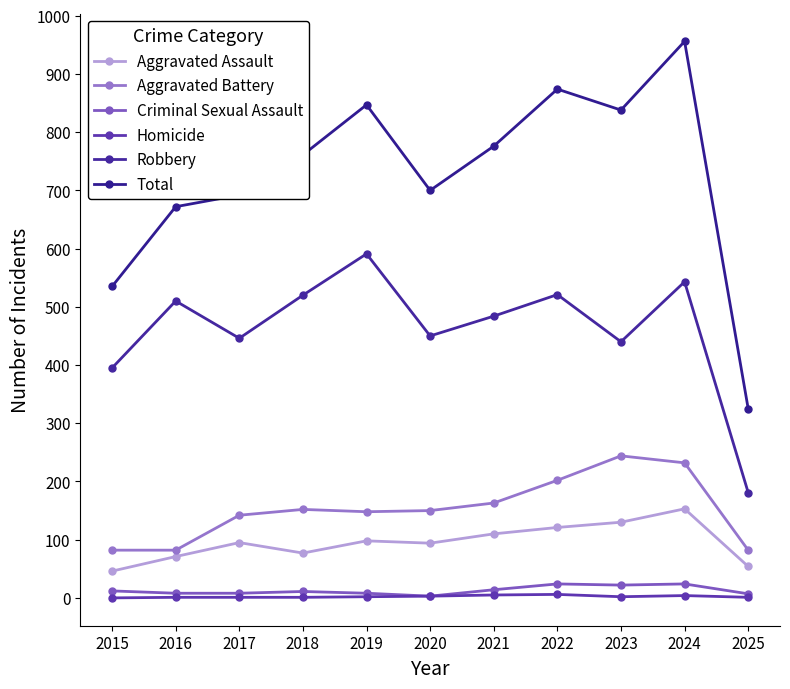

At which category does Aggravated Assault reach its first local peak?

2017